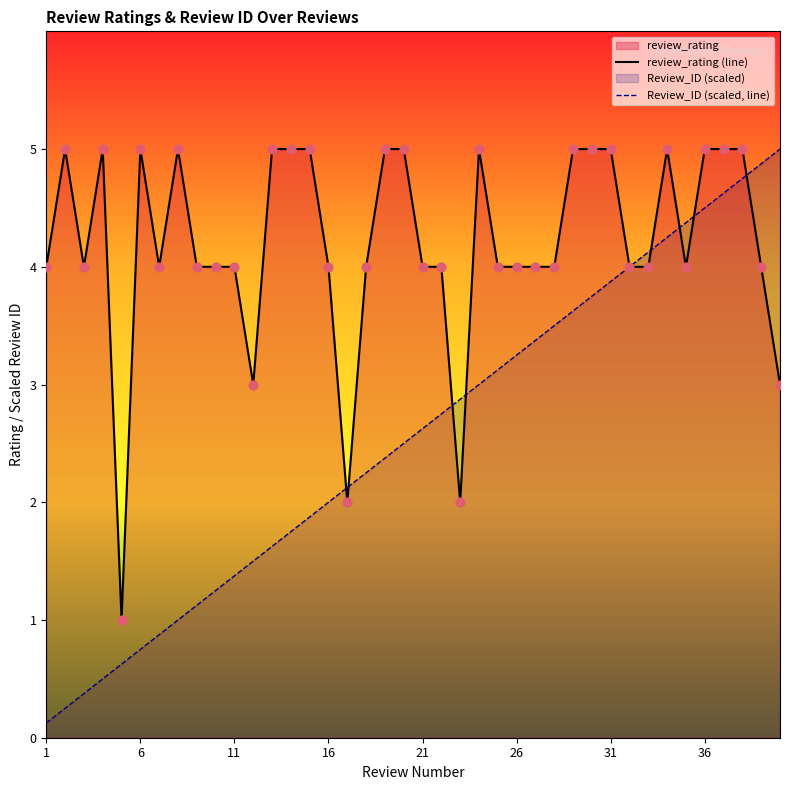

Which series has the largest Y range (max minus min)?

Review_ID (scaled, line)